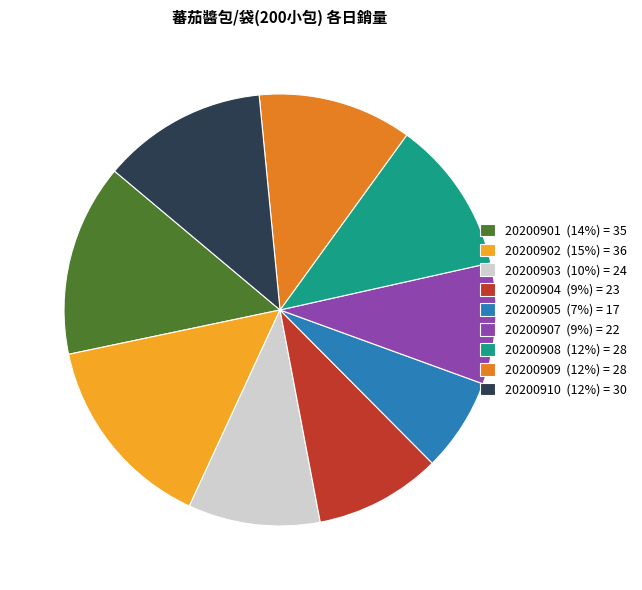

How many segments does this pie chart have?

9